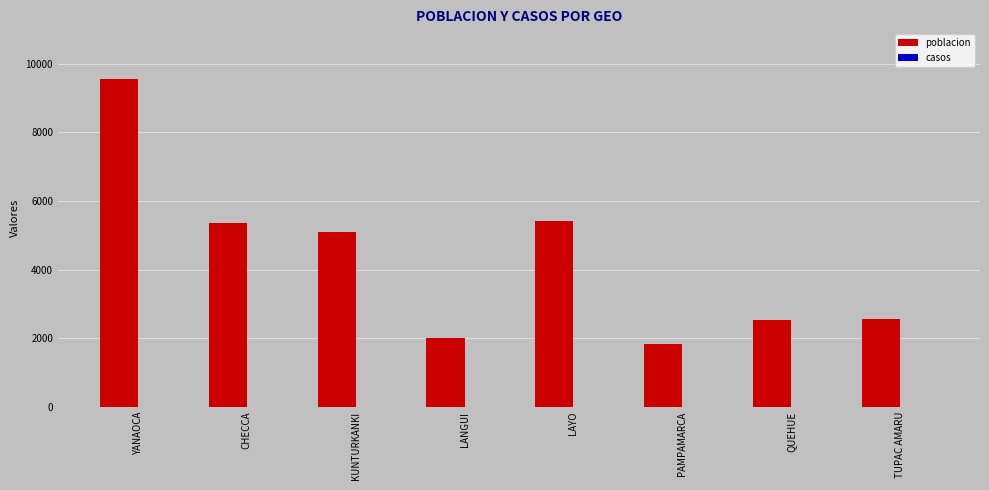

What is the difference between the maximum and minimum values?

7726